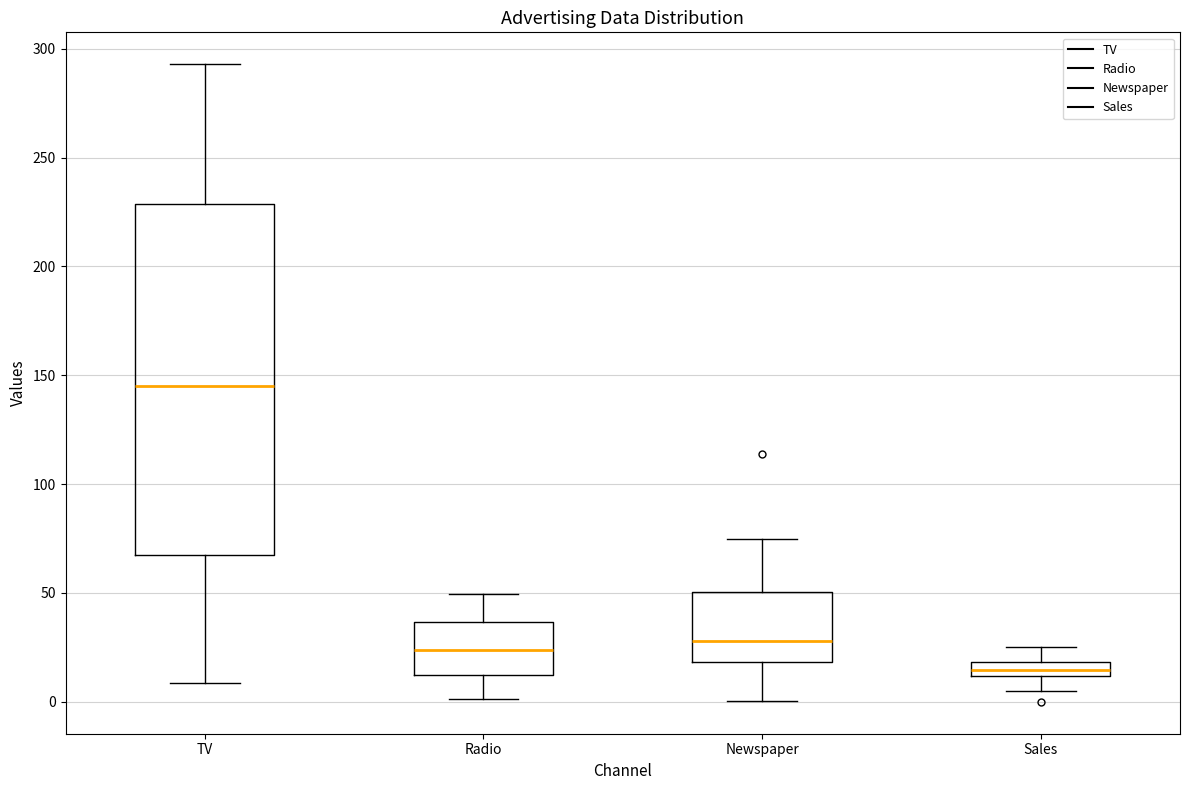

Where does the lower whisker of the box for Newspaper end on the y-axis? The values are not printed on the chart, so give them approximately, as read against the axis.

0